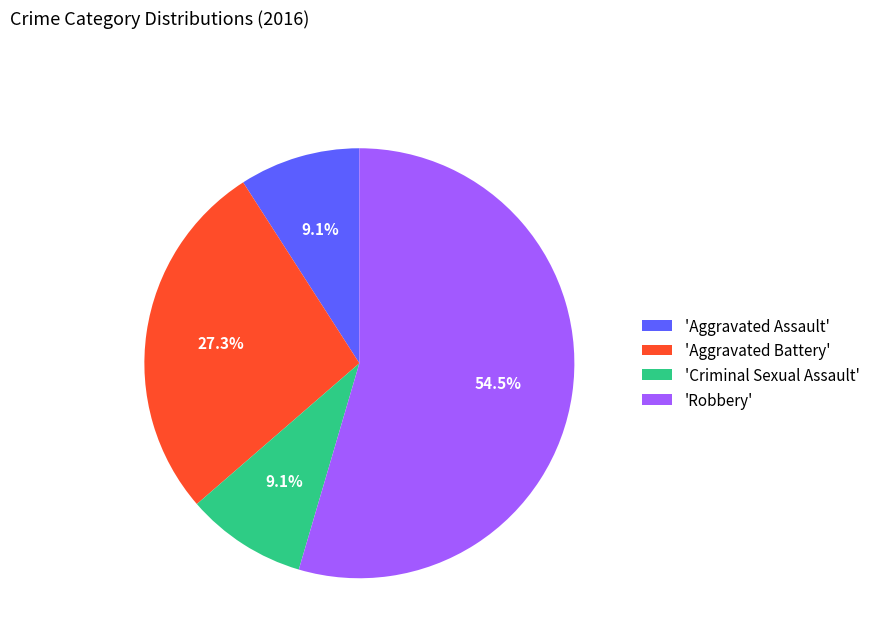

Count the number of slices in the pie.

4